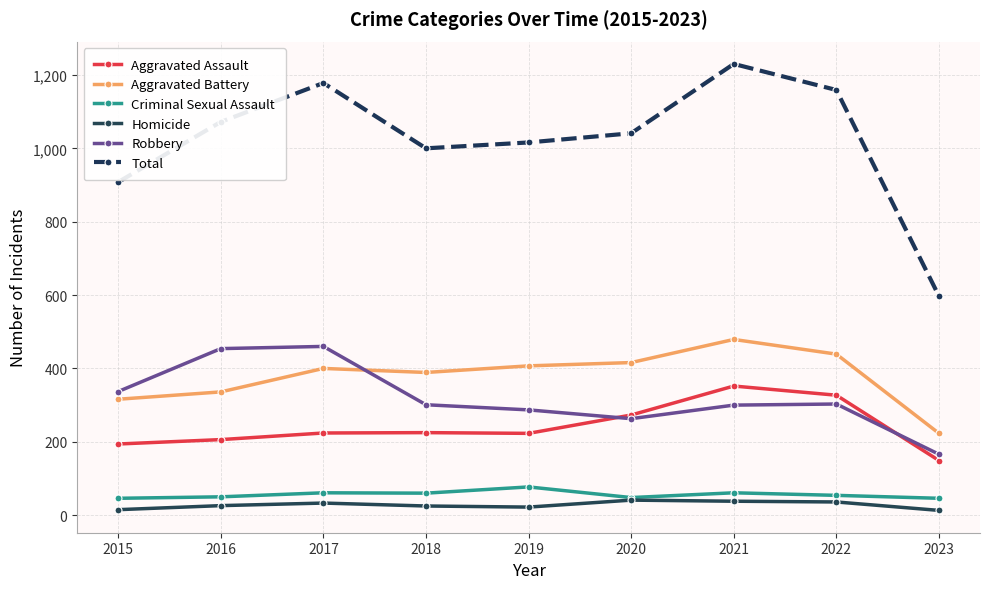

What is the spread (max minus min) of values at 2020?

1000